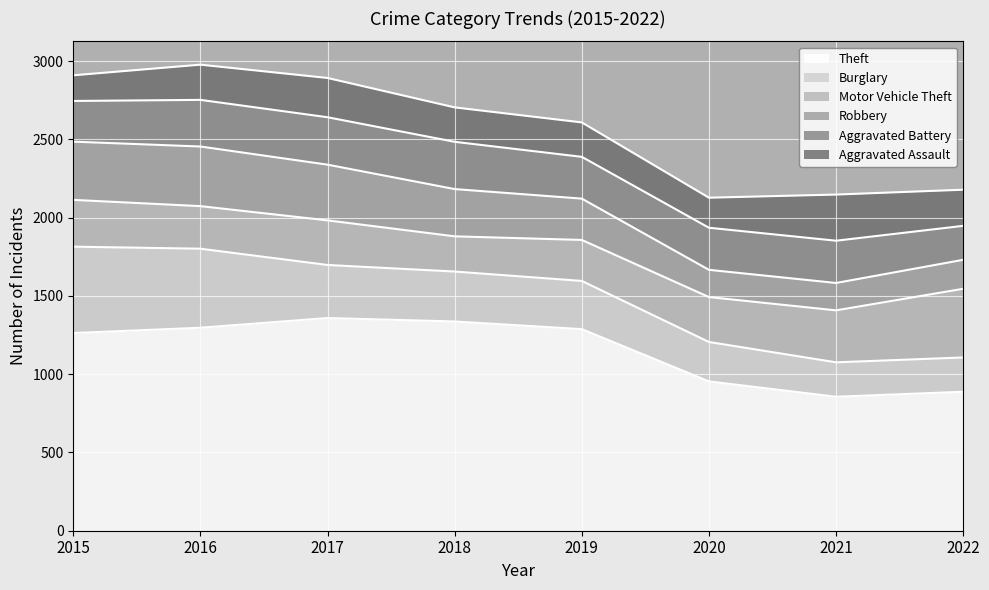

Is it true that Theft equals 1337 at 2018?

True